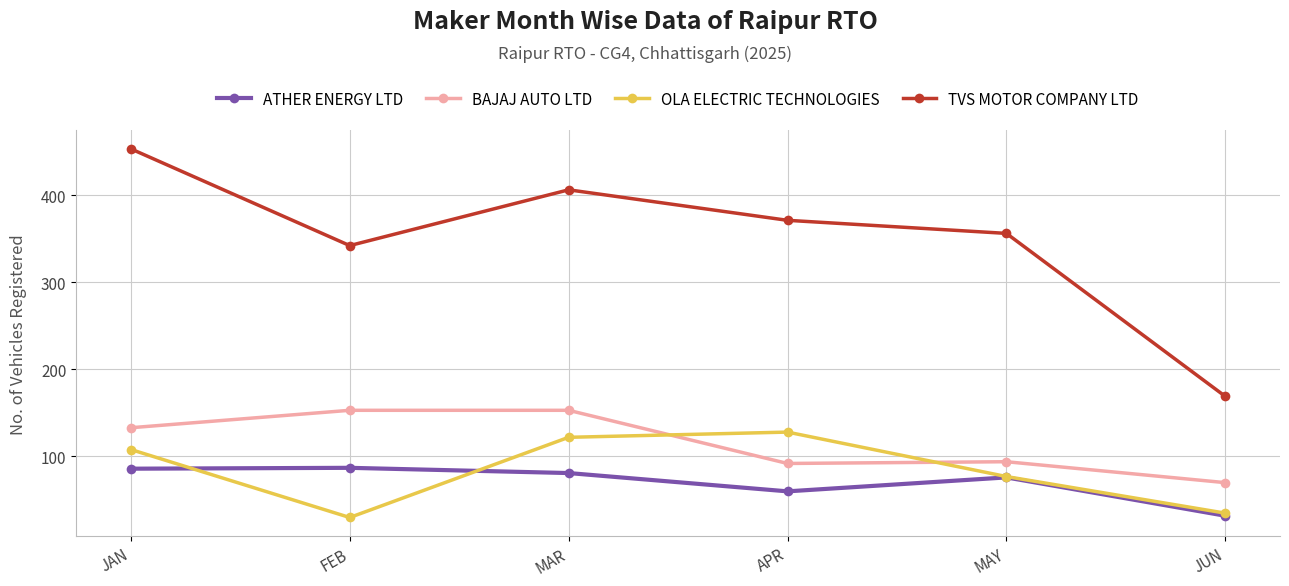

True or false: BAJAJ AUTO LTD has a value of 153 at MAR.

True